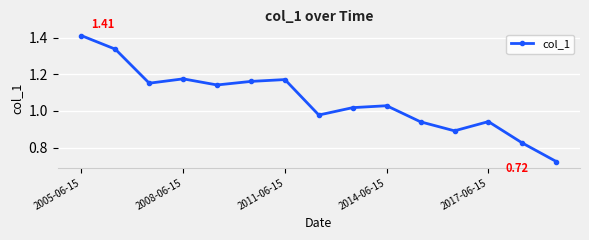

Count the number of data series in this chart.

1